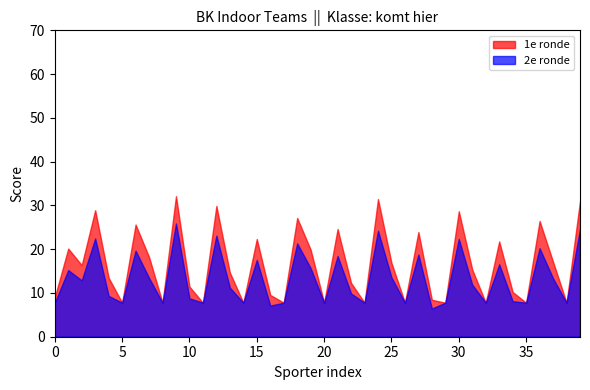

True or false: Team sterkte and Sporter gem. intersect in this chart.

False